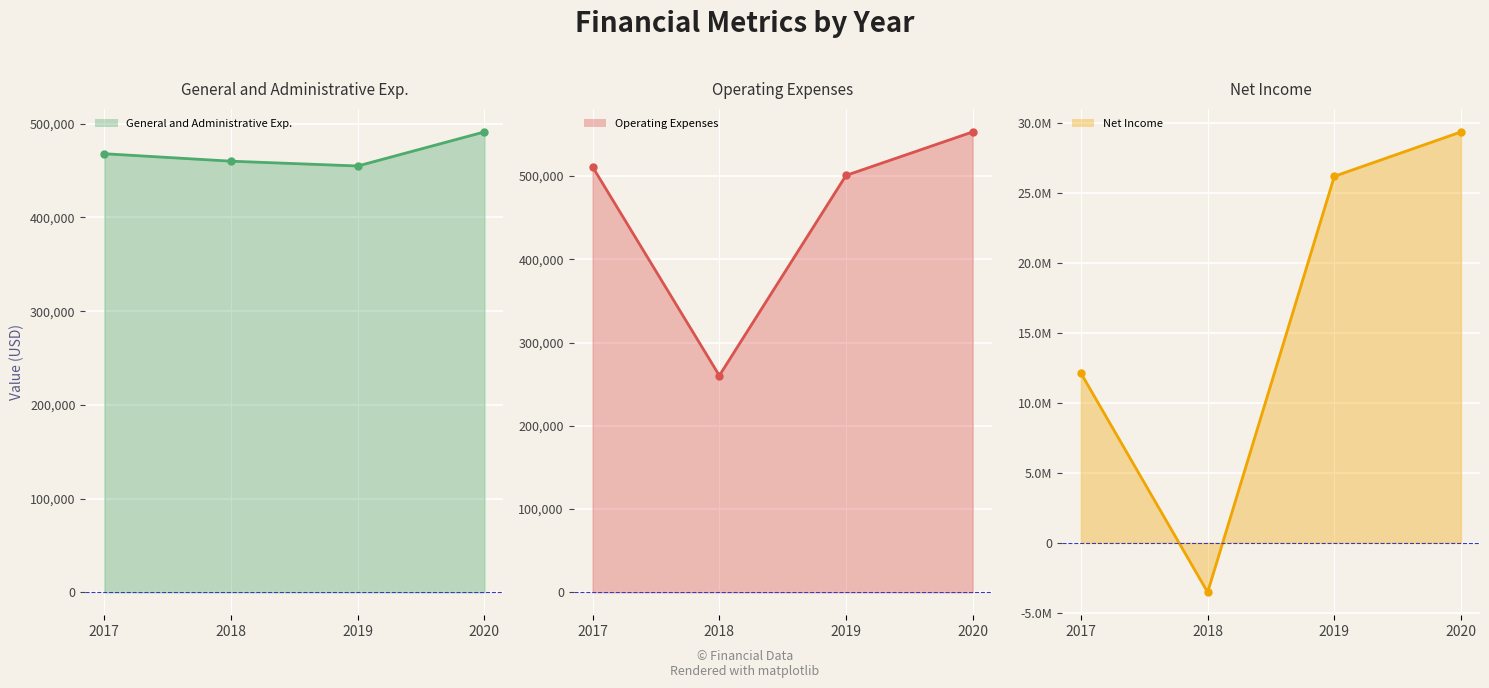

Where does the Net Income series first go above 26161589?

2020